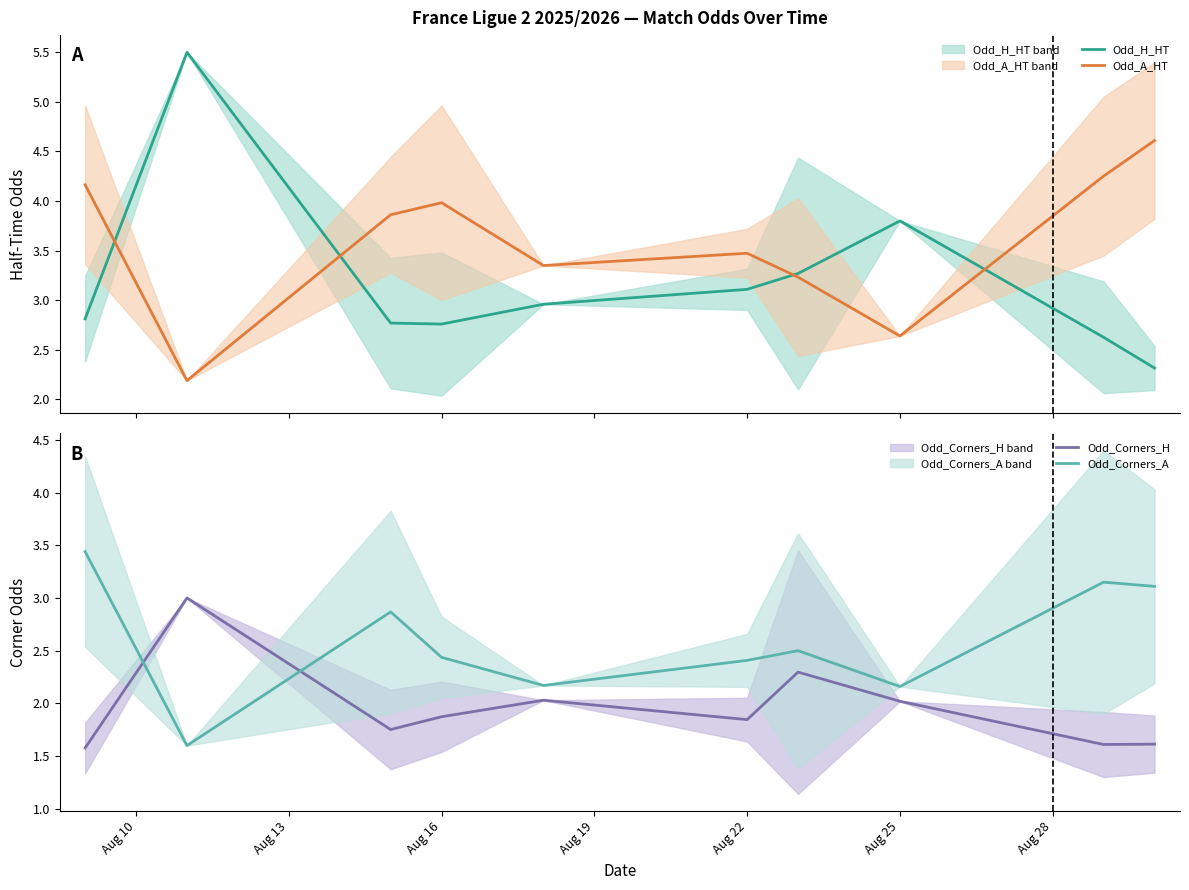

What are all the series names shown in the legend?

Odd_H_HT, Odd_A_HT, Odd_Corners_H, Odd_Corners_A